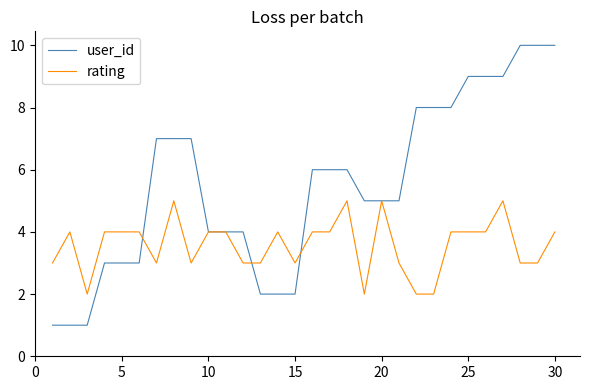

Is this an area chart (filled region under the line)?

No